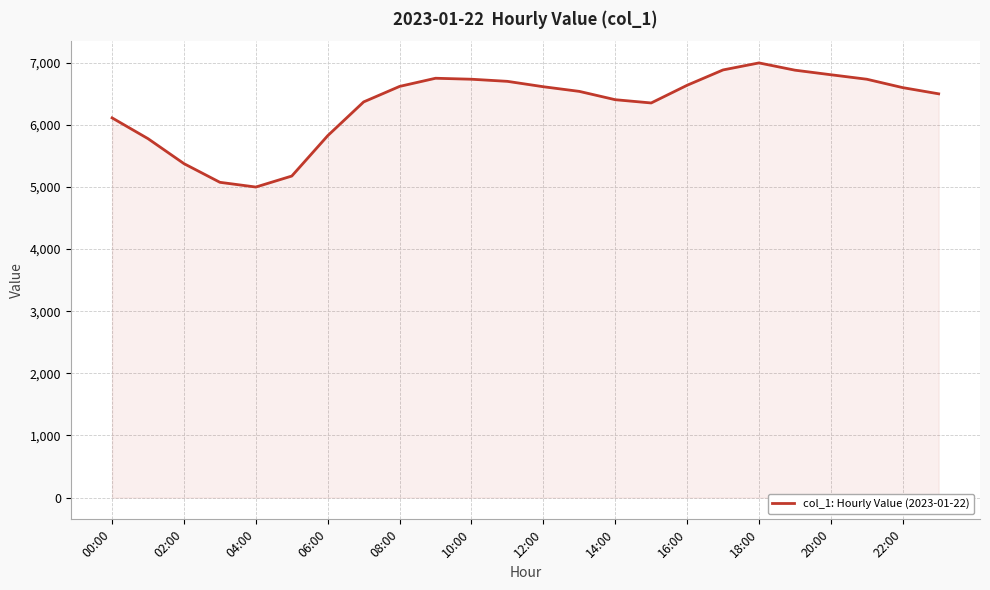

What is the minimum value shown in the chart?

4997.8